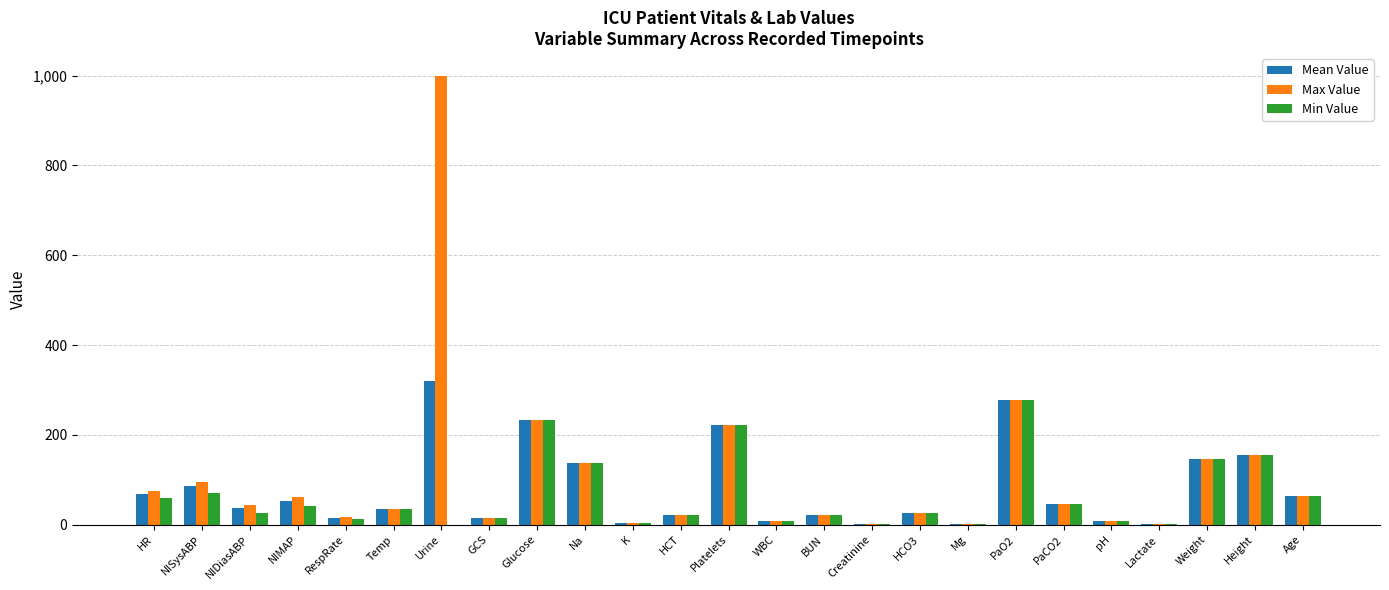

At which label does Max Value first exceed 44?

HR